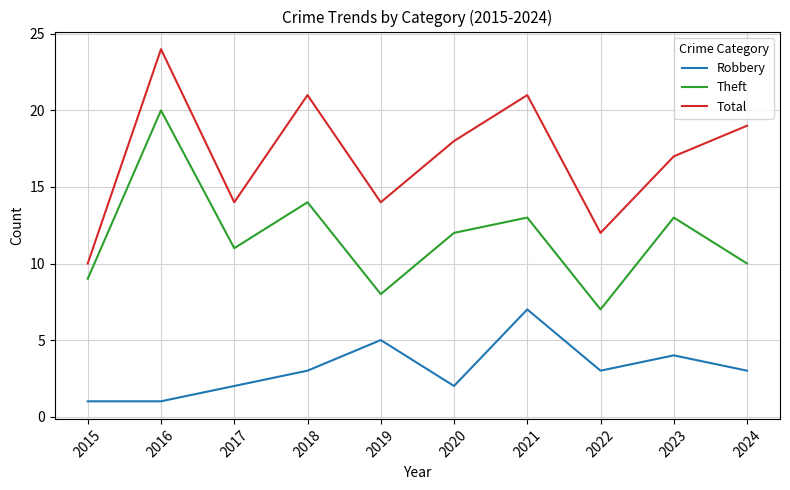

True or false: Robbery and Total cross at least once.

False